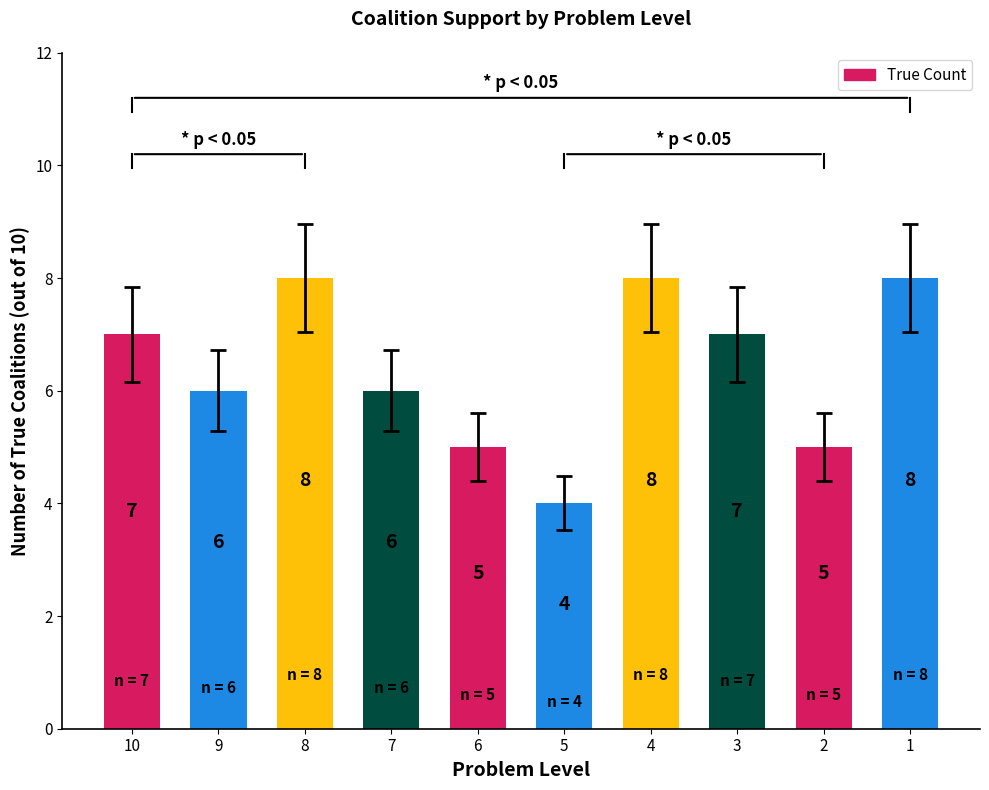

How many distinct data groups are displayed?

1